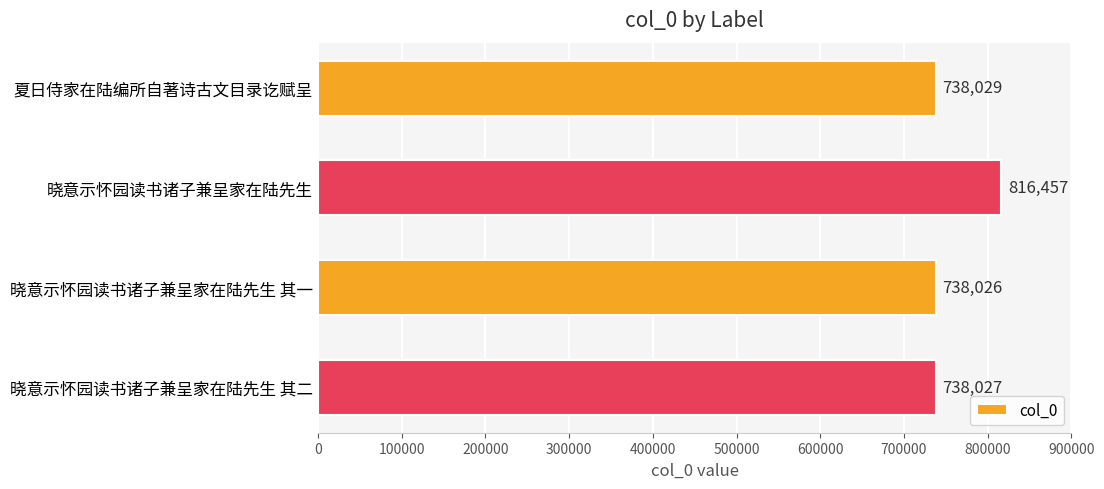

What is the difference between the maximum and minimum values?

78431